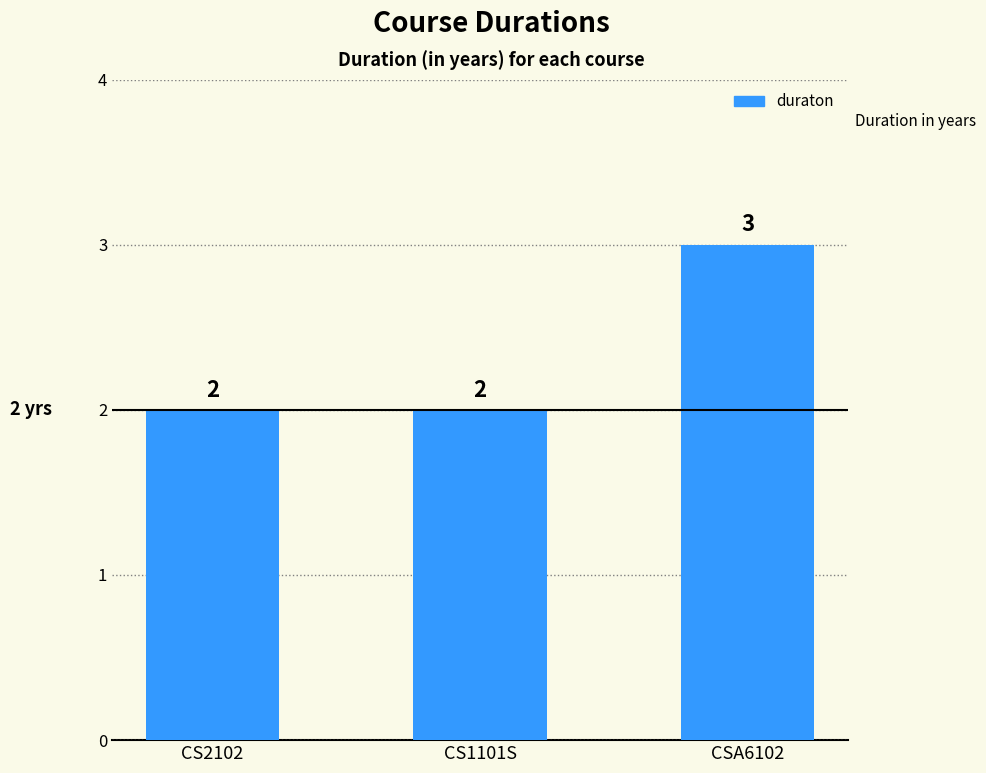

What is the ratio of the value at CSA6102 to the value at CS2102?

1.5